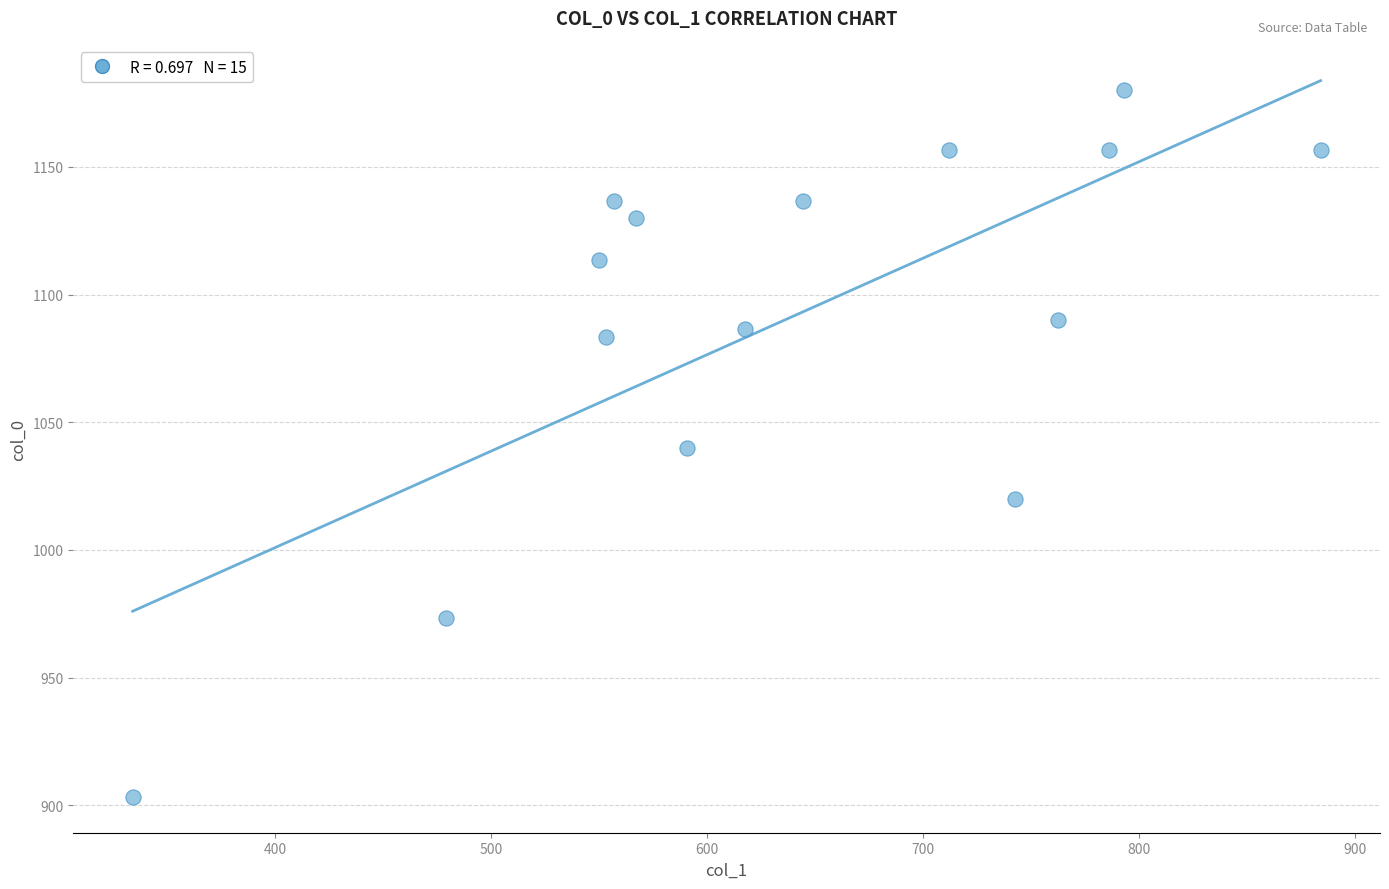

What is the range of X values (max minus min)?

550.1